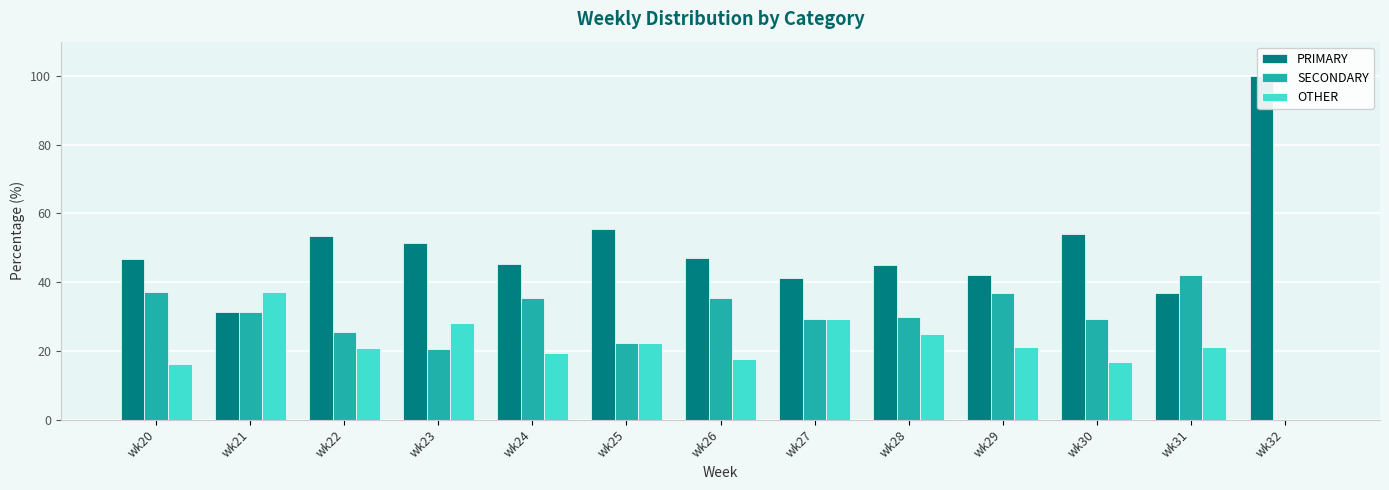

What is the spread (max minus min) of values at wk28?

20.0